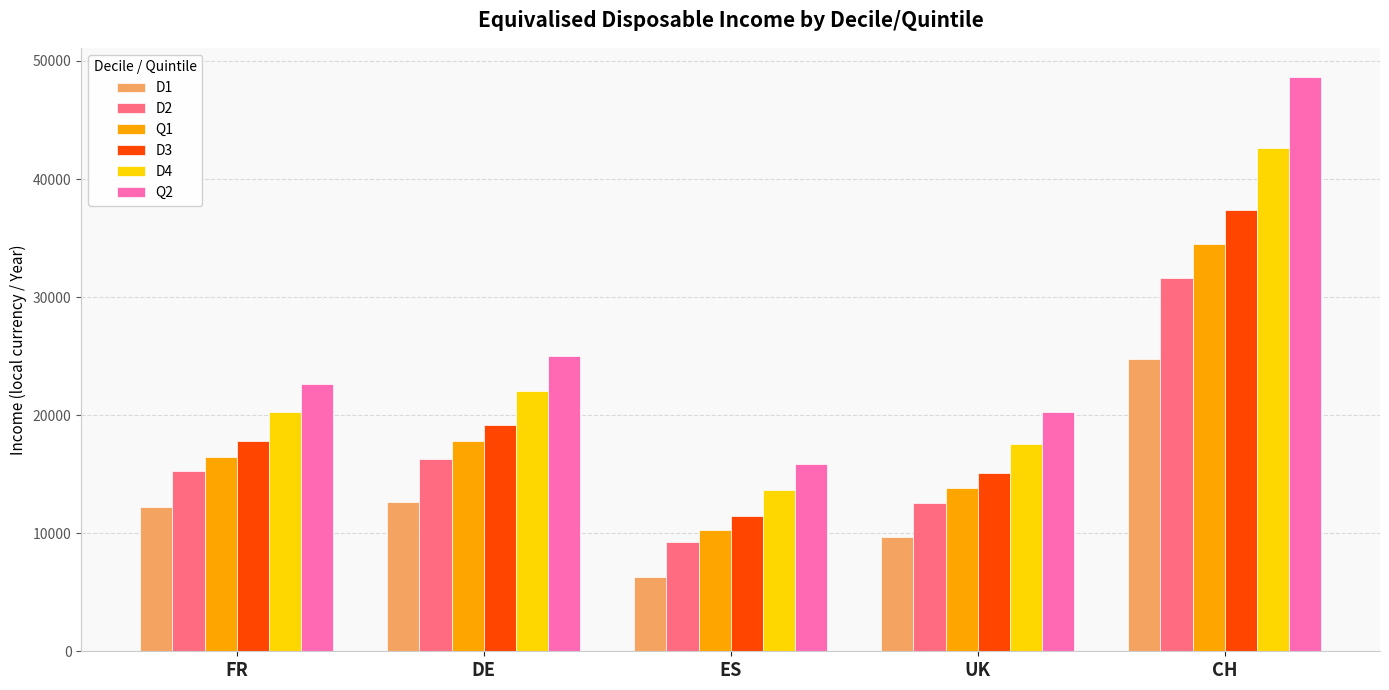

At how many categories does at least one series exceed 11079?

5